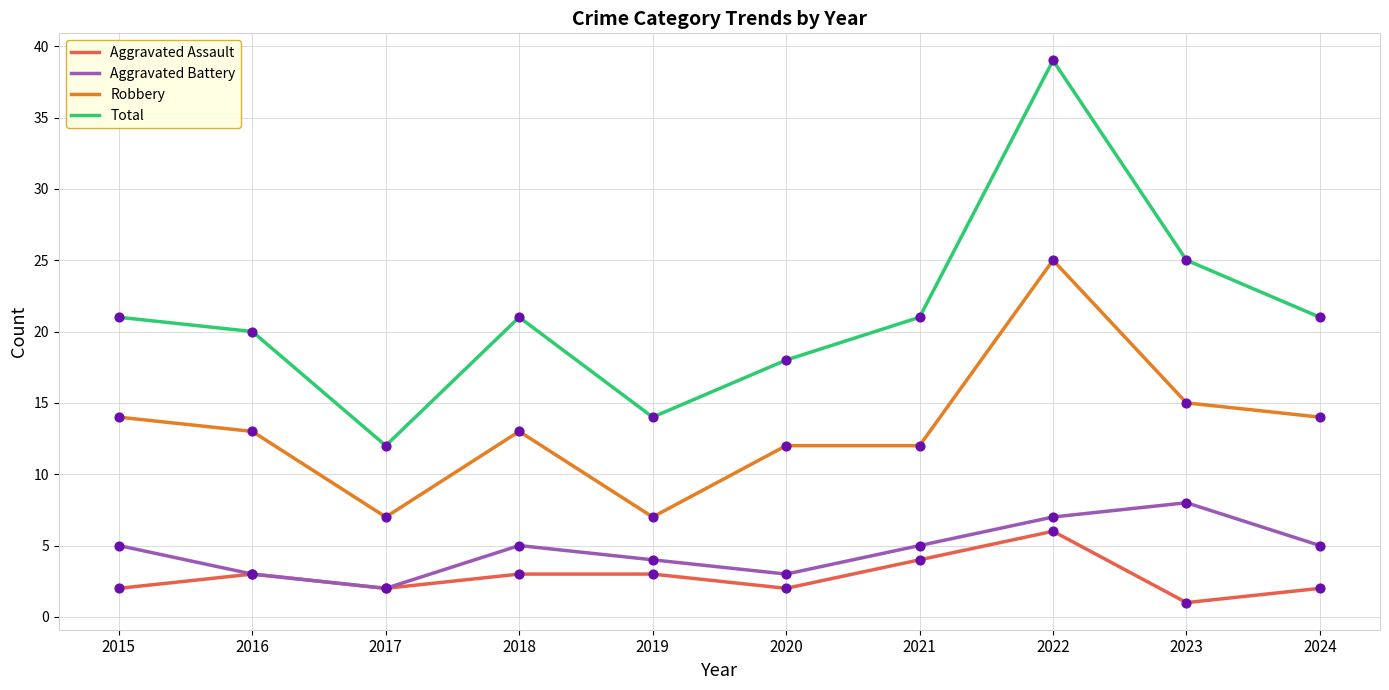

Which series has the largest total across all categories?

Total